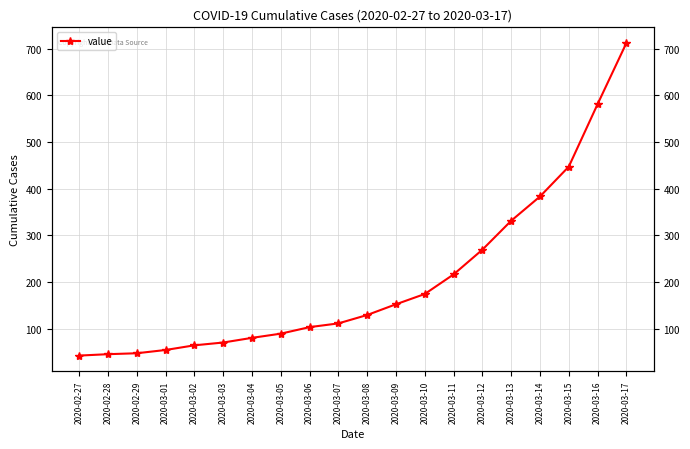

What is the sum of the values at 2020-03-08 and 2020-03-14?

512